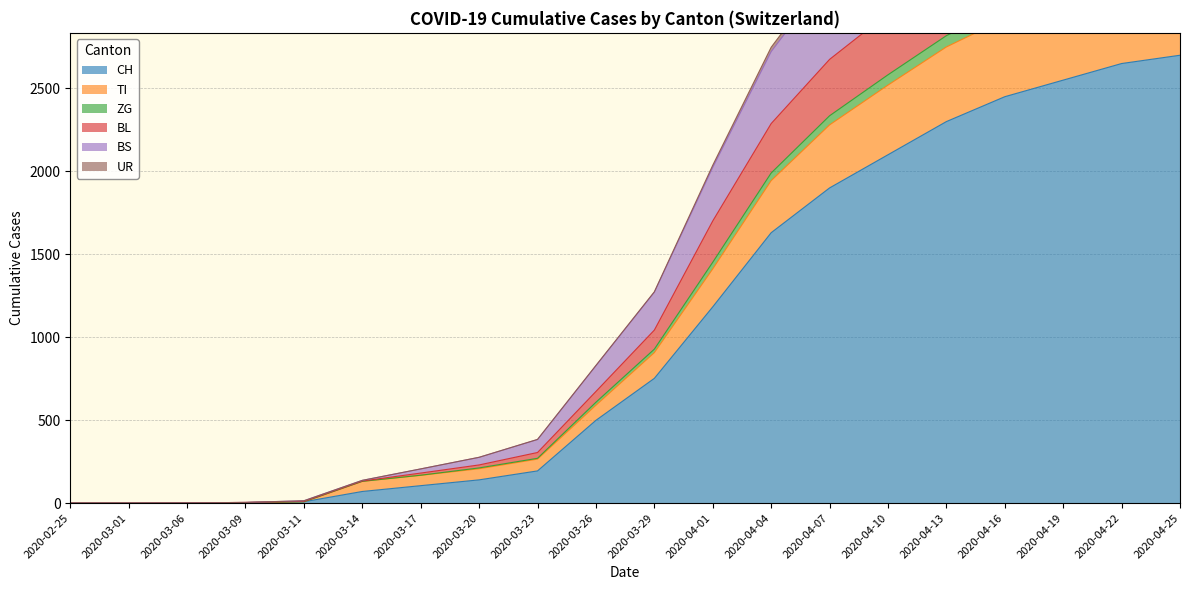

What is the maximum value for TI?

3195